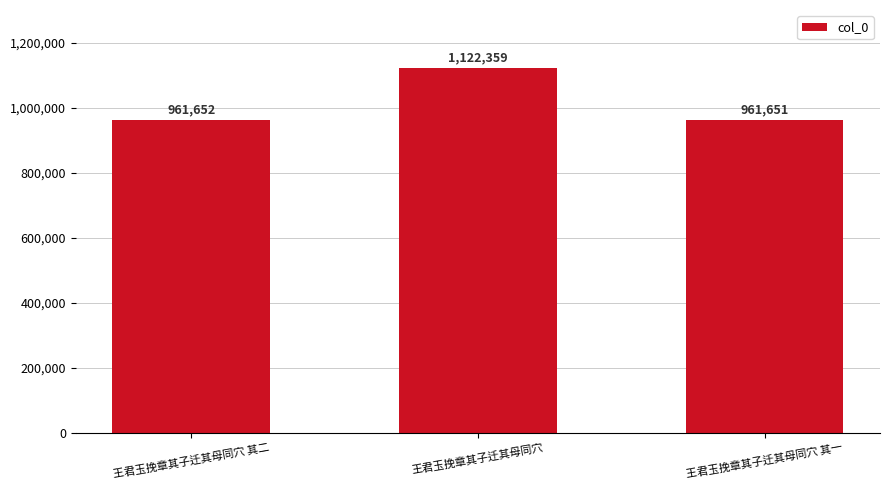

What is the average value?

1015221